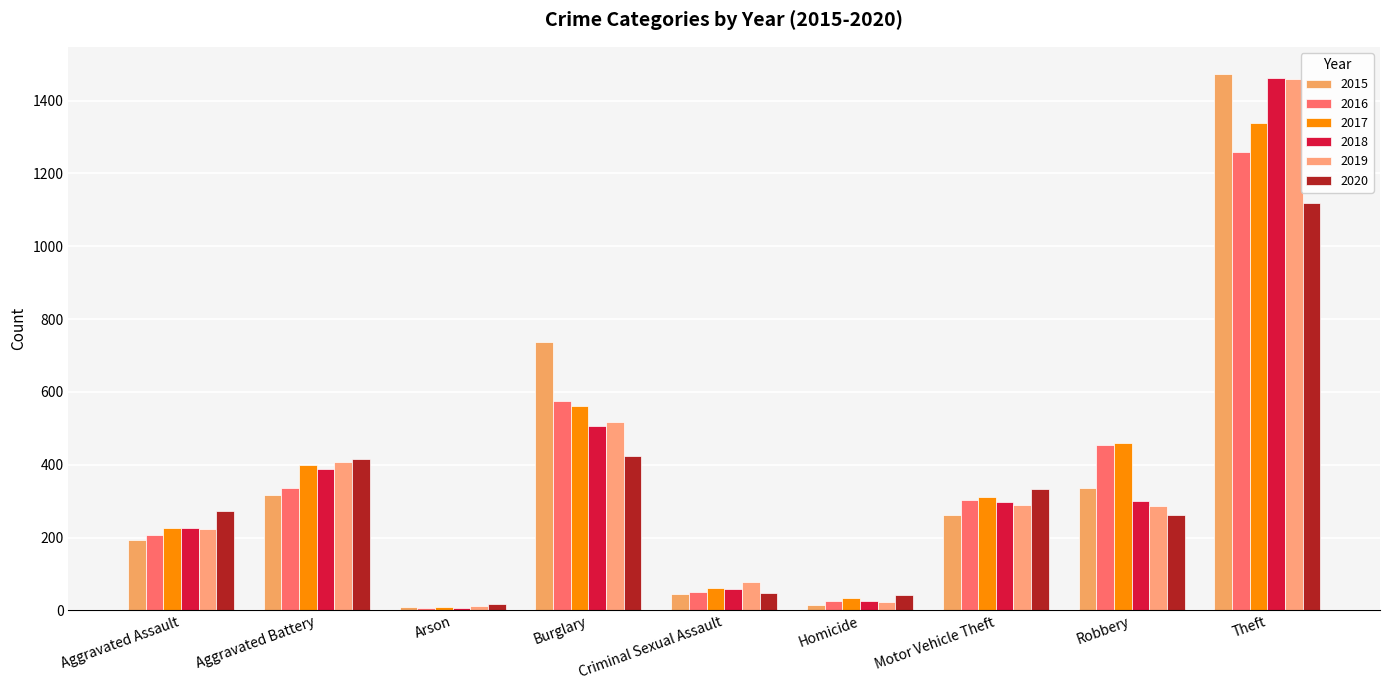

Reading left to right, transcribe all the data shown in this chart.

2015: Aggravated Assault=194	Aggravated Battery=316	Arson=9	Burglary=738	Criminal Sexual Assault=46	Homicide=15	Motor Vehicle Theft=263	Robbery=337	Theft=1474
2016: Aggravated Assault=206	Aggravated Battery=336	Arson=7	Burglary=576	Criminal Sexual Assault=50	Homicide=26	Motor Vehicle Theft=304	Robbery=454	Theft=1259
2017: Aggravated Assault=225	Aggravated Battery=400	Arson=10	Burglary=562	Criminal Sexual Assault=62	Homicide=33	Motor Vehicle Theft=312	Robbery=460	Theft=1339
2018: Aggravated Assault=225	Aggravated Battery=389	Arson=7	Burglary=506	Criminal Sexual Assault=60	Homicide=25	Motor Vehicle Theft=298	Robbery=301	Theft=1461
2019: Aggravated Assault=223	Aggravated Battery=407	Arson=12	Burglary=517	Criminal Sexual Assault=77	Homicide=22	Motor Vehicle Theft=290	Robbery=287	Theft=1459
2020: Aggravated Assault=273	Aggravated Battery=416	Arson=17	Burglary=425	Criminal Sexual Assault=48	Homicide=41	Motor Vehicle Theft=333	Robbery=263	Theft=1120